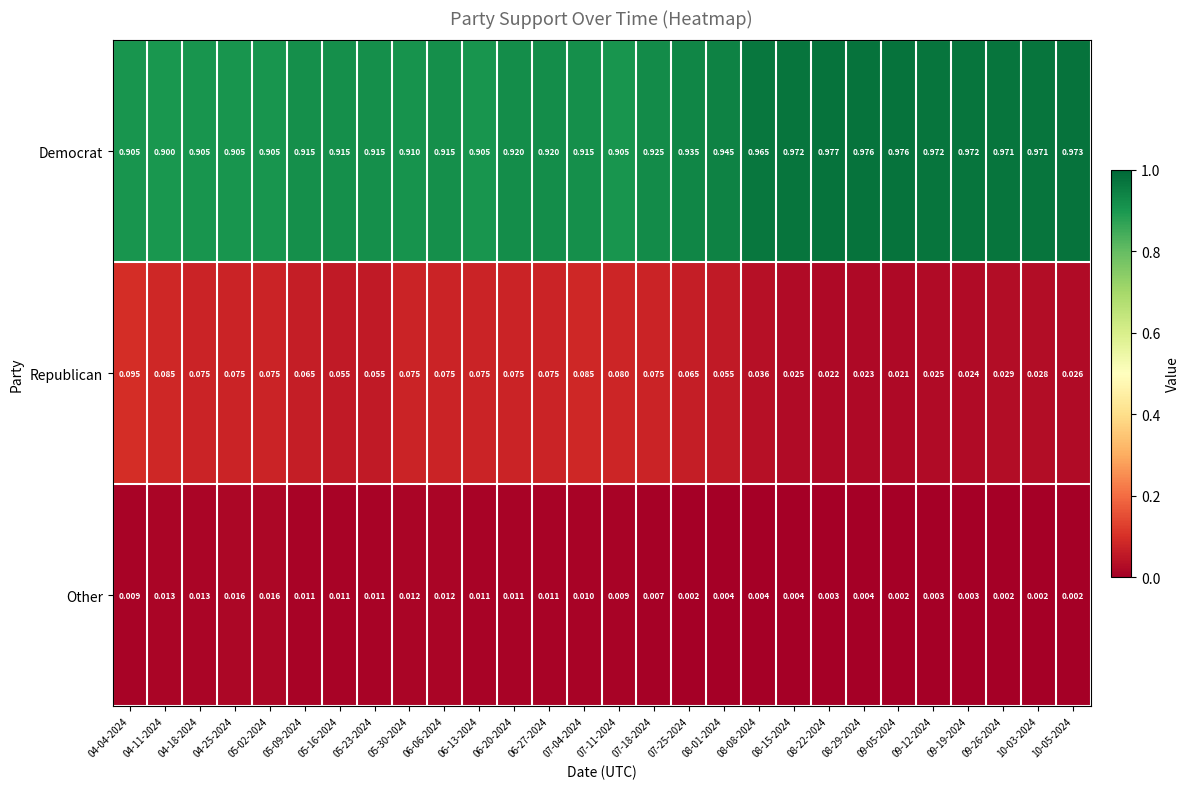

Is the value of Democrat at 04-11-2024 greater than the value of Republican at 08-01-2024?

Yes